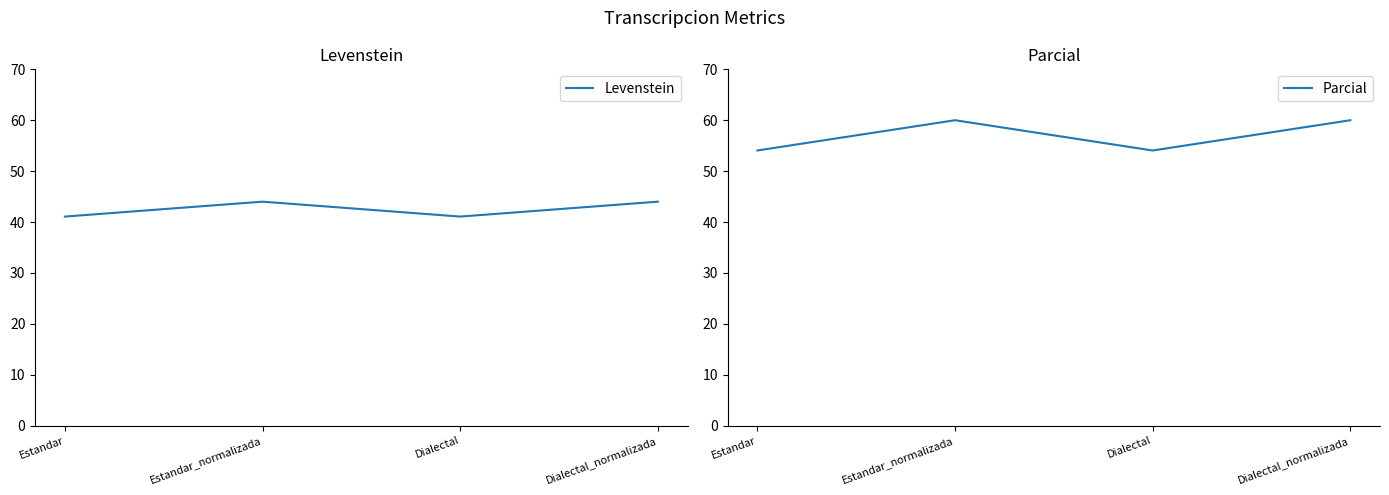

Where is Parcial nearest to the value 57?

Estandar